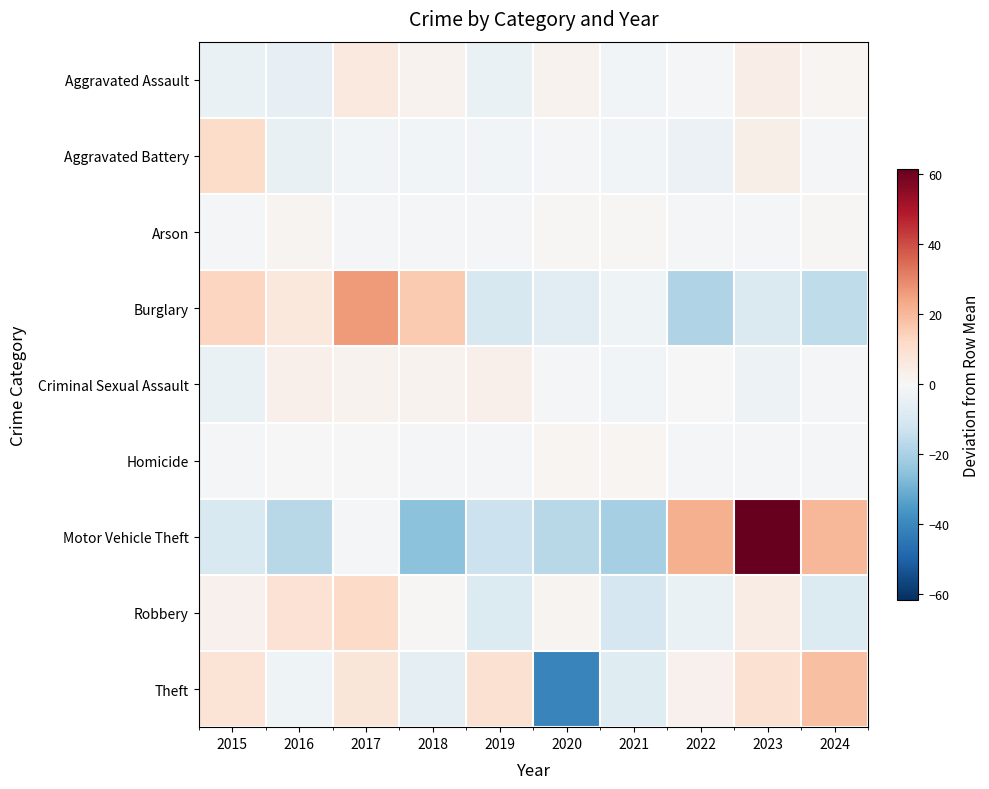

List the series in order of their peak value, highest first.

Motor Vehicle Theft, Burglary, Theft, Robbery, Aggravated Battery, Aggravated Assault, Criminal Sexual Assault, Arson, Homicide